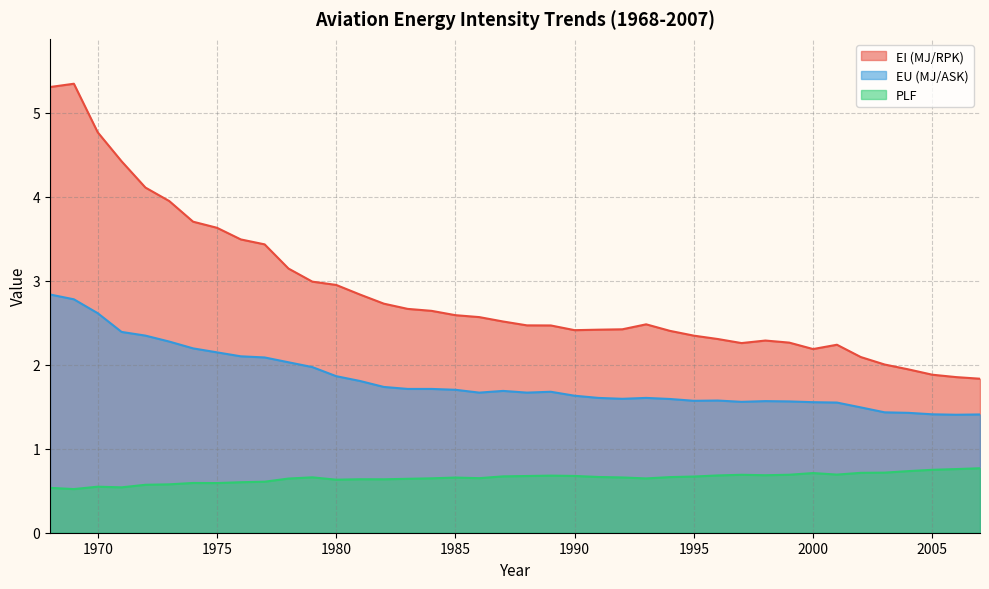

The value of EU (MJ/ASK) at 1987 is 1.0. True or false?

False